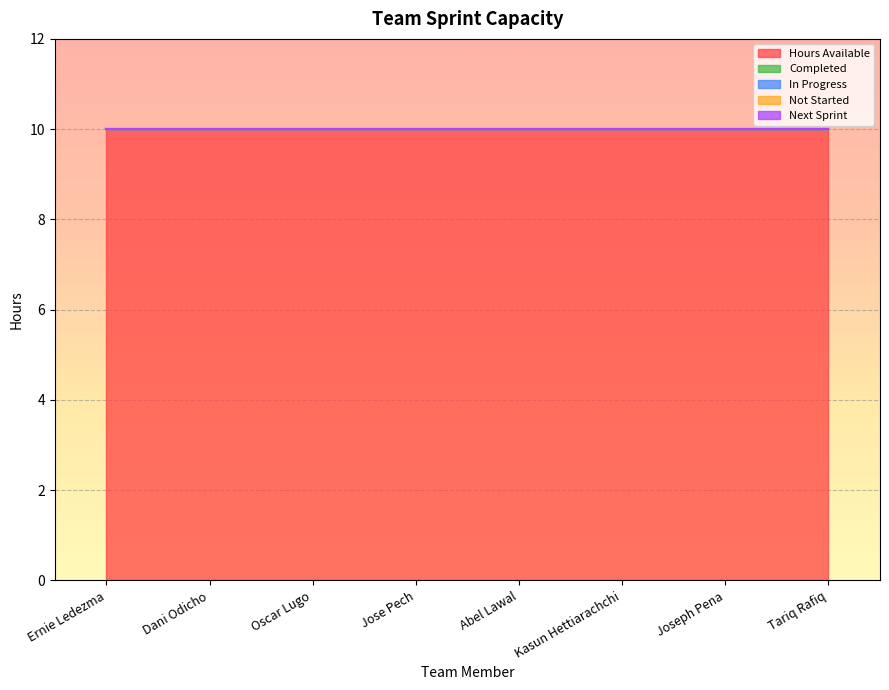

True or false: Not Started and In Progress intersect in this chart.

False